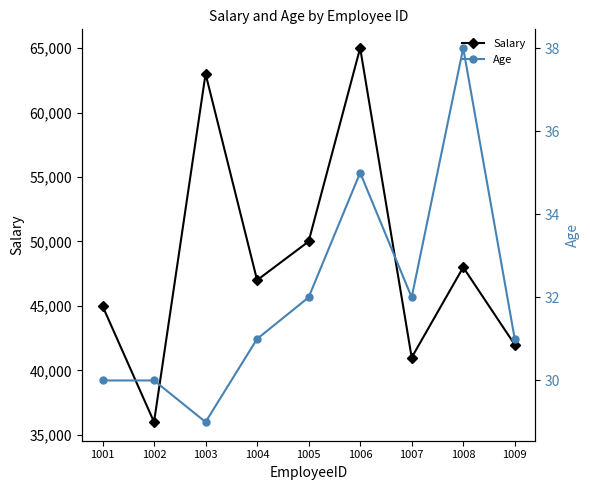

True or false: Age and Salary intersect in this chart.

False